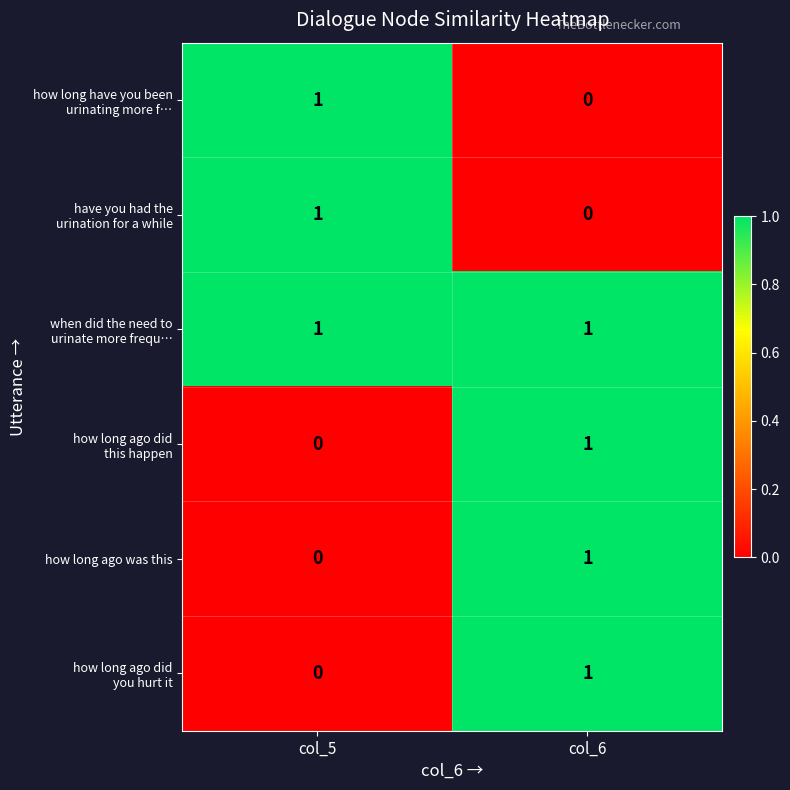

At which category is the sum across all series the highest?

col_6